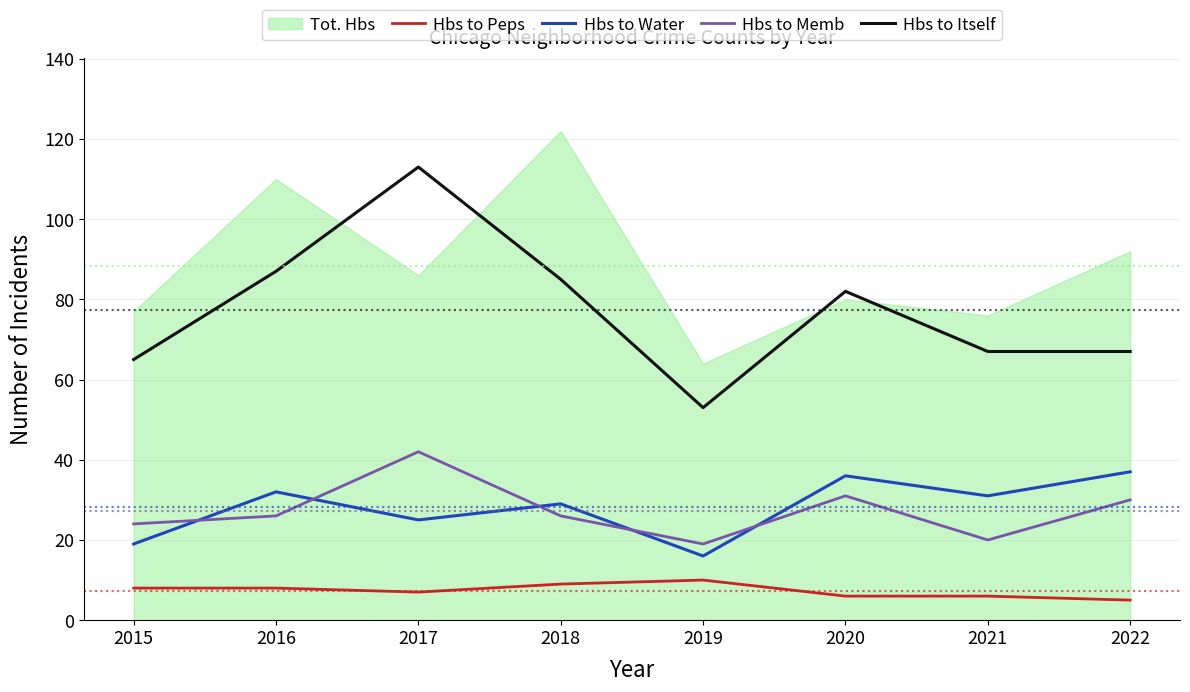

Does the chart display data point markers on the line(s)?

No